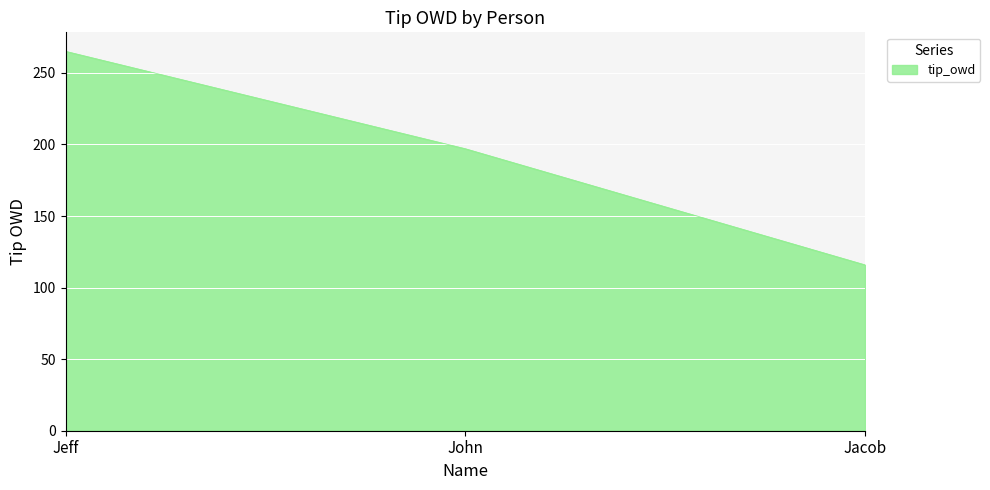

Does the chart have visible grid lines?

Yes